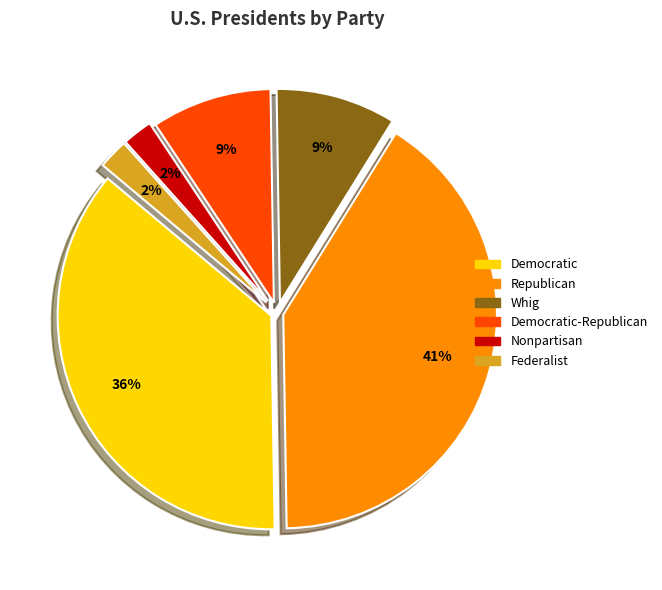

To the nearest percent, what is the average slice percentage?

17%